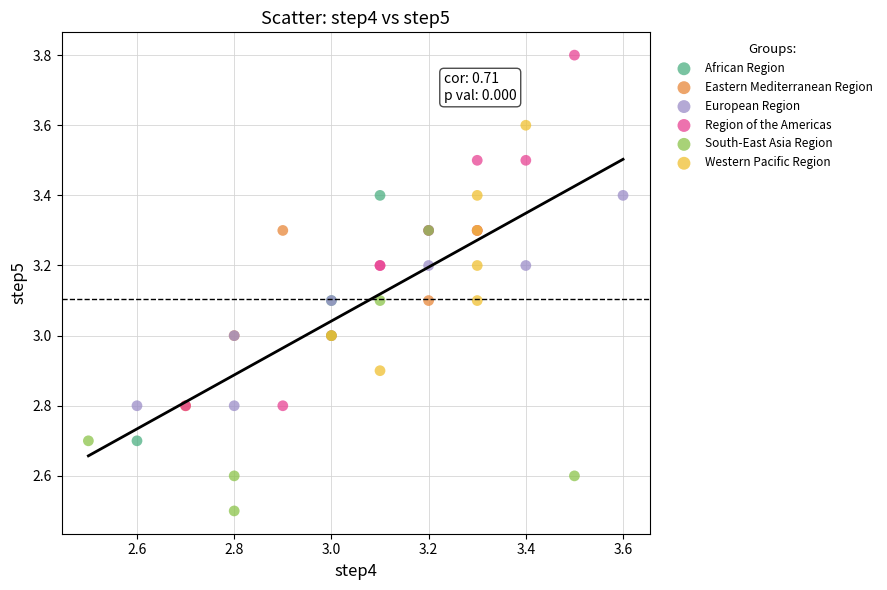

Which series reaches the minimum Y coordinate?

South-East Asia Region